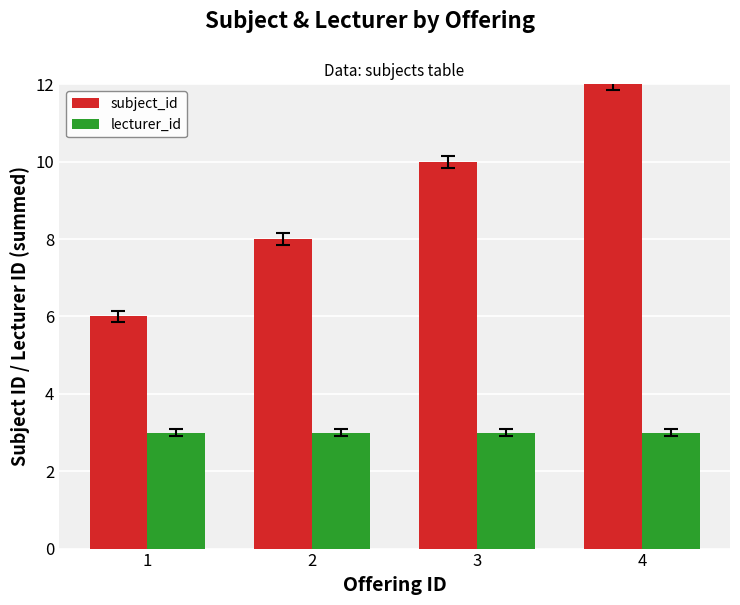

The value of lecturer_id at 4 is 3. True or false?

True